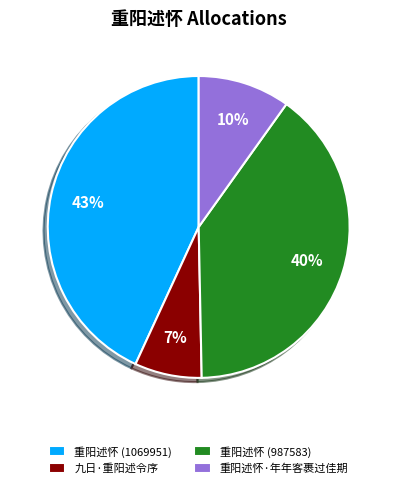

The 重阳述怀 (987583) slice represents 46% of the pie. True or false?

False